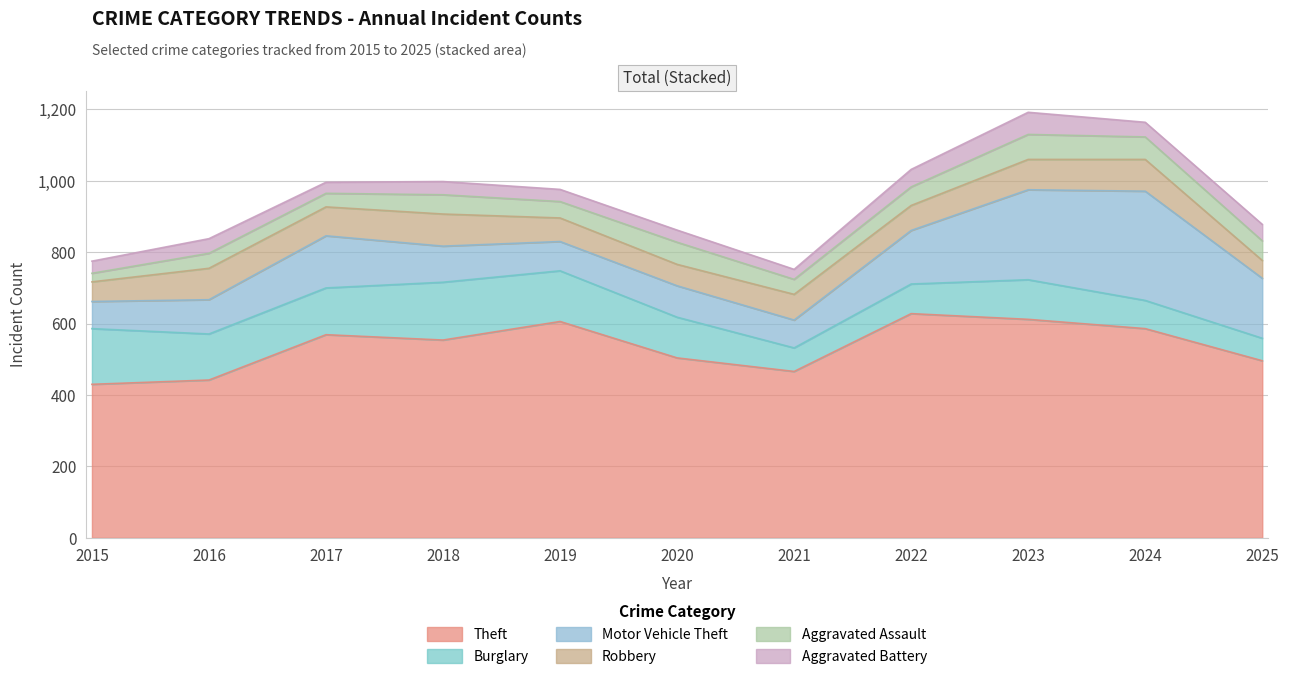

What are all the series names shown in the legend?

Theft, Burglary, Motor Vehicle Theft, Robbery, Aggravated Assault, Aggravated Battery